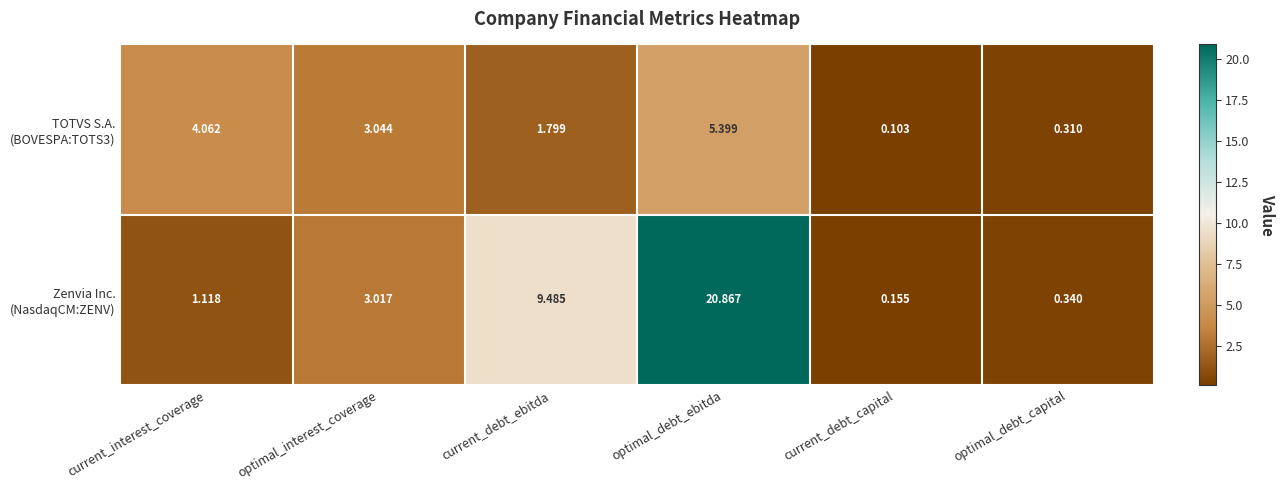

How many data points does each series have?

6